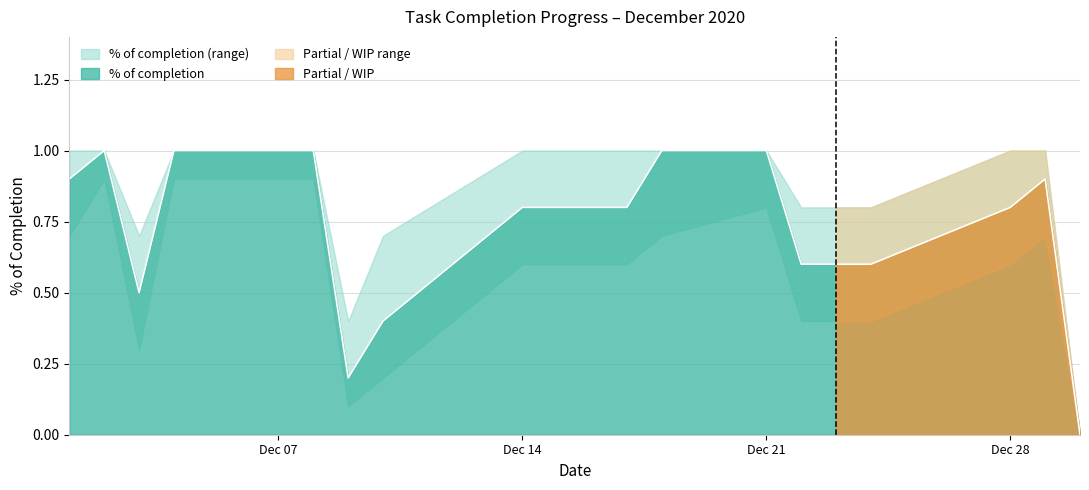

Which series has the largest total across all categories?

completion_upper